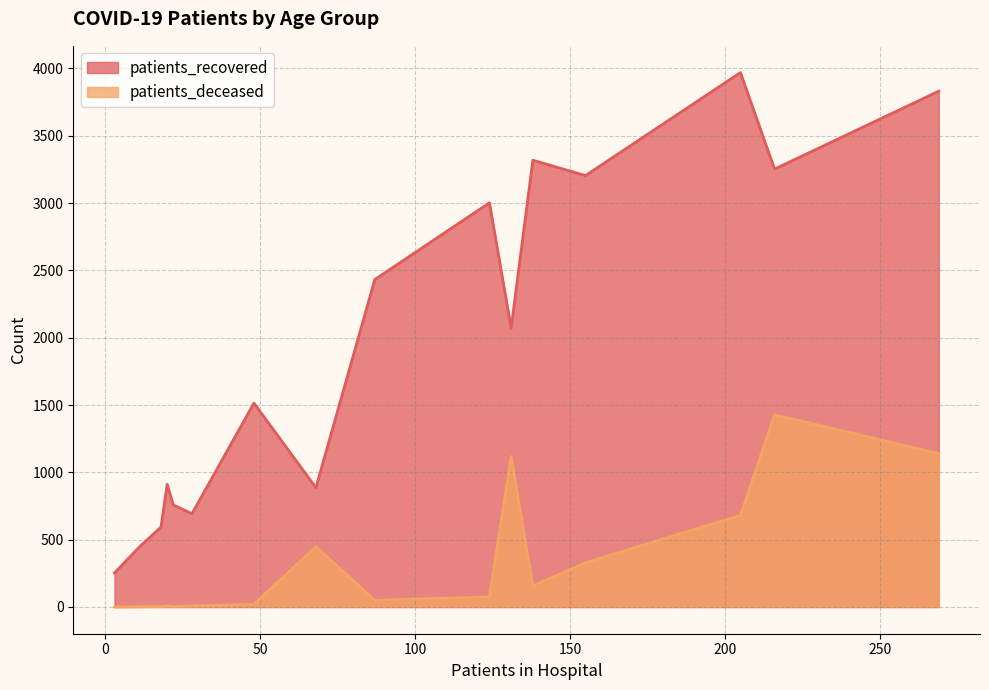

What is the lowest value of the patients_recovered series?

253